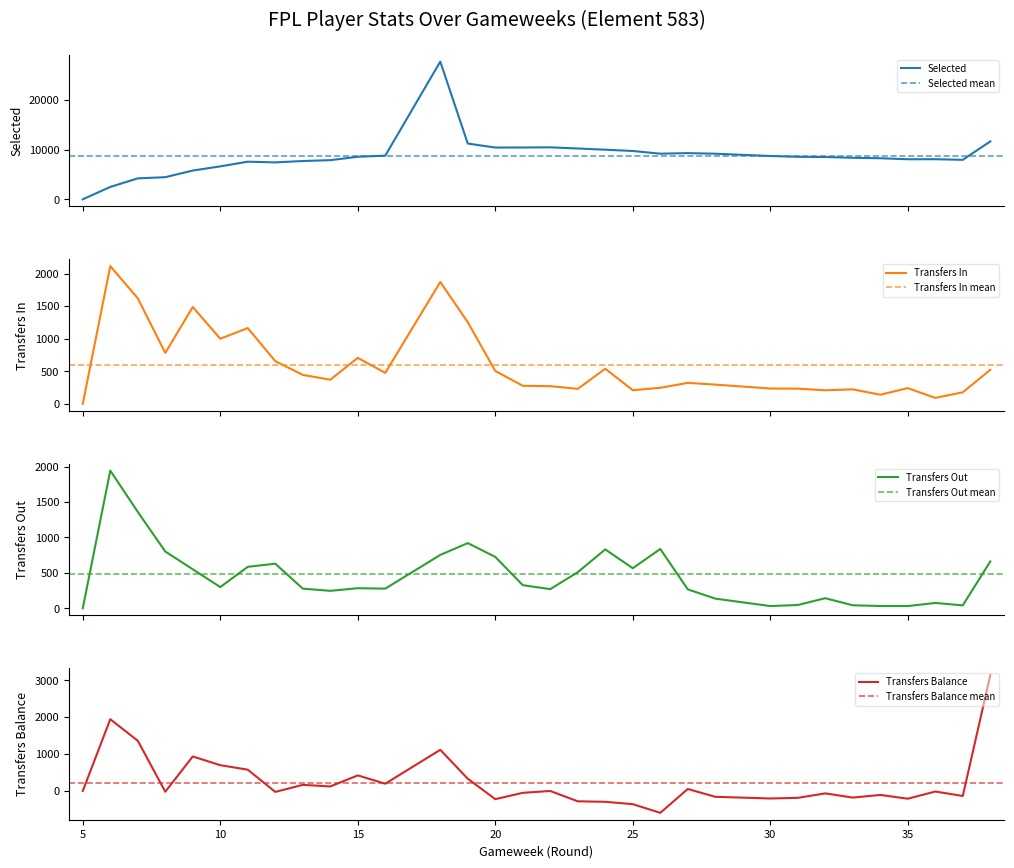

Does the chart have visible grid lines?

No